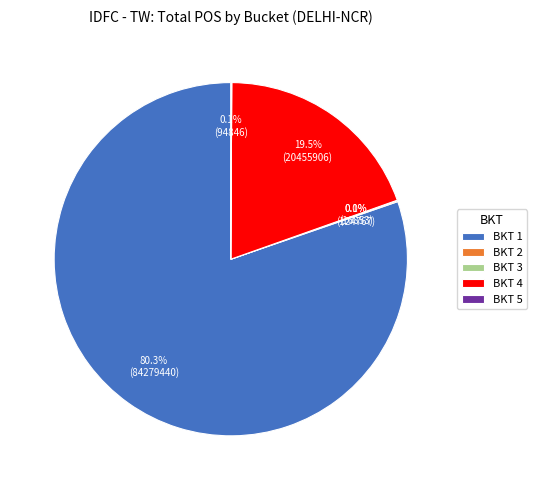

Which slice represents more than half of the pie?

BKT 1